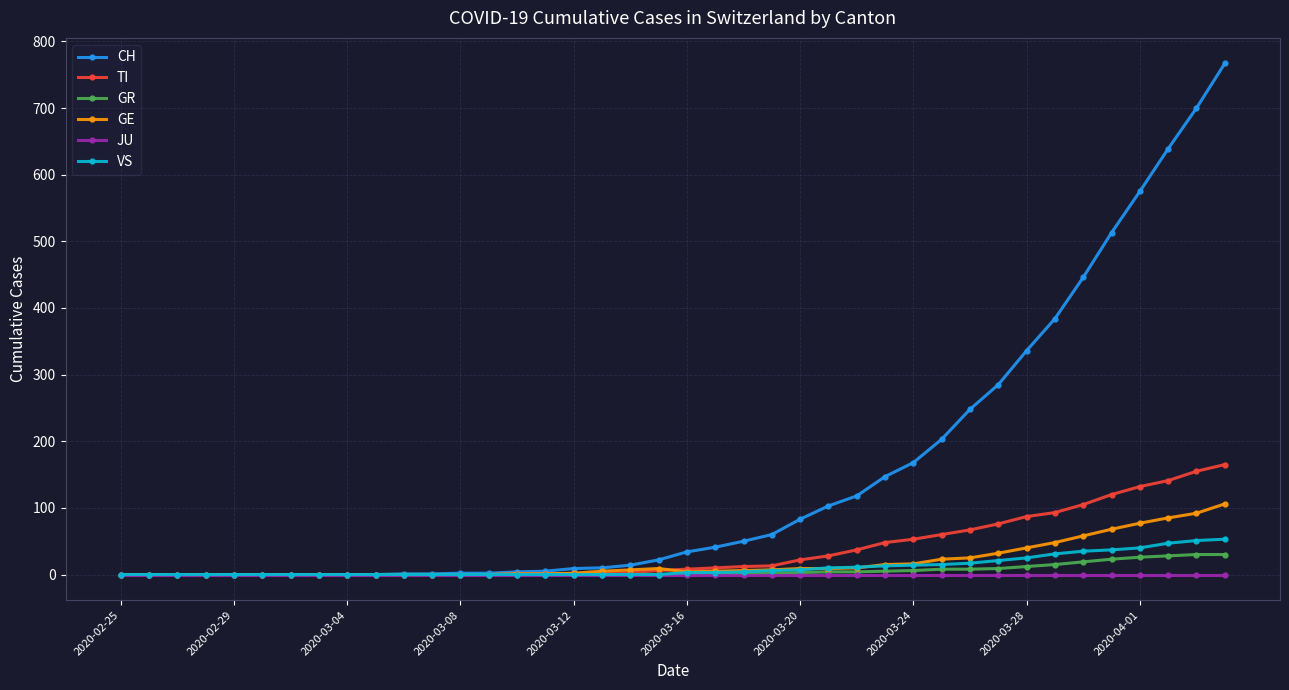

Which series has the largest total across all categories?

CH